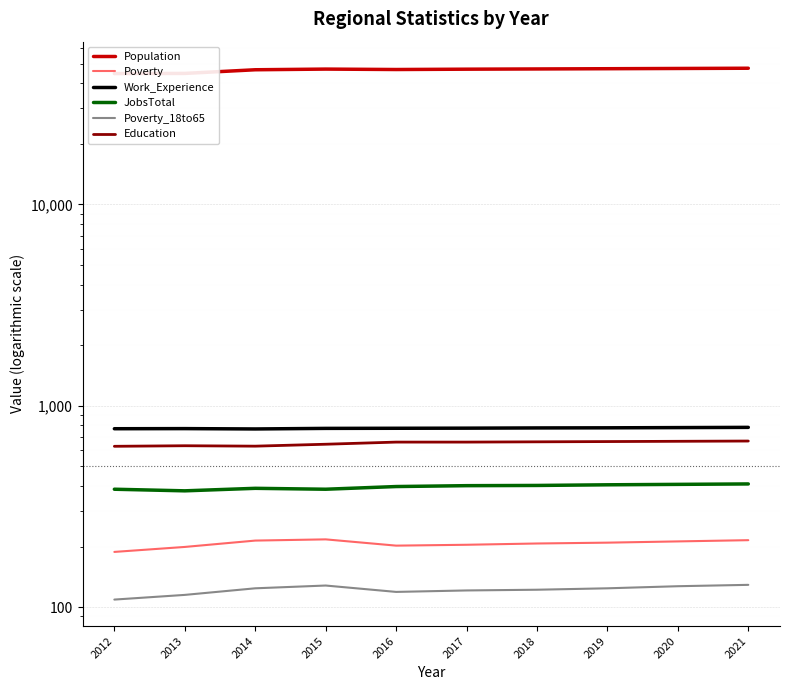

What is the maximum value shown in the chart?

47441